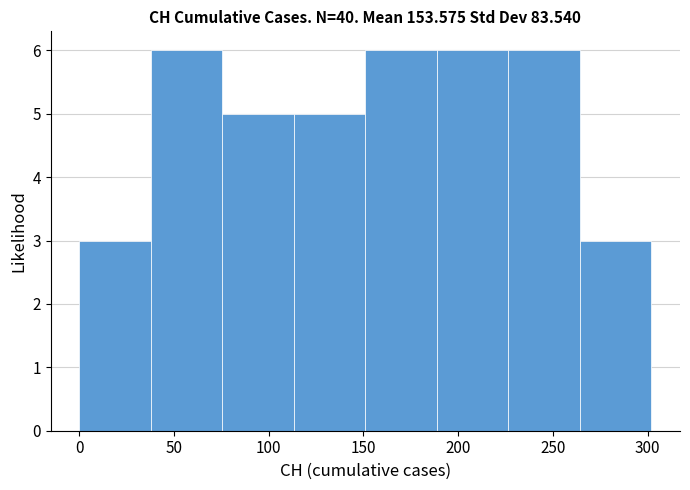

Reading left to right, transcribe this chart: for each bar, give the range it covers on the x-axis and its height. Neither the bar edges nor the heights are printed on the chart, so give them approximately, as read against the axes.

0 to 40: 3
40 to 75: 6
75 to 115: 5
115 to 150: 5
150 to 190: 6
190 to 225: 6
225 to 265: 6
265 to 300: 3